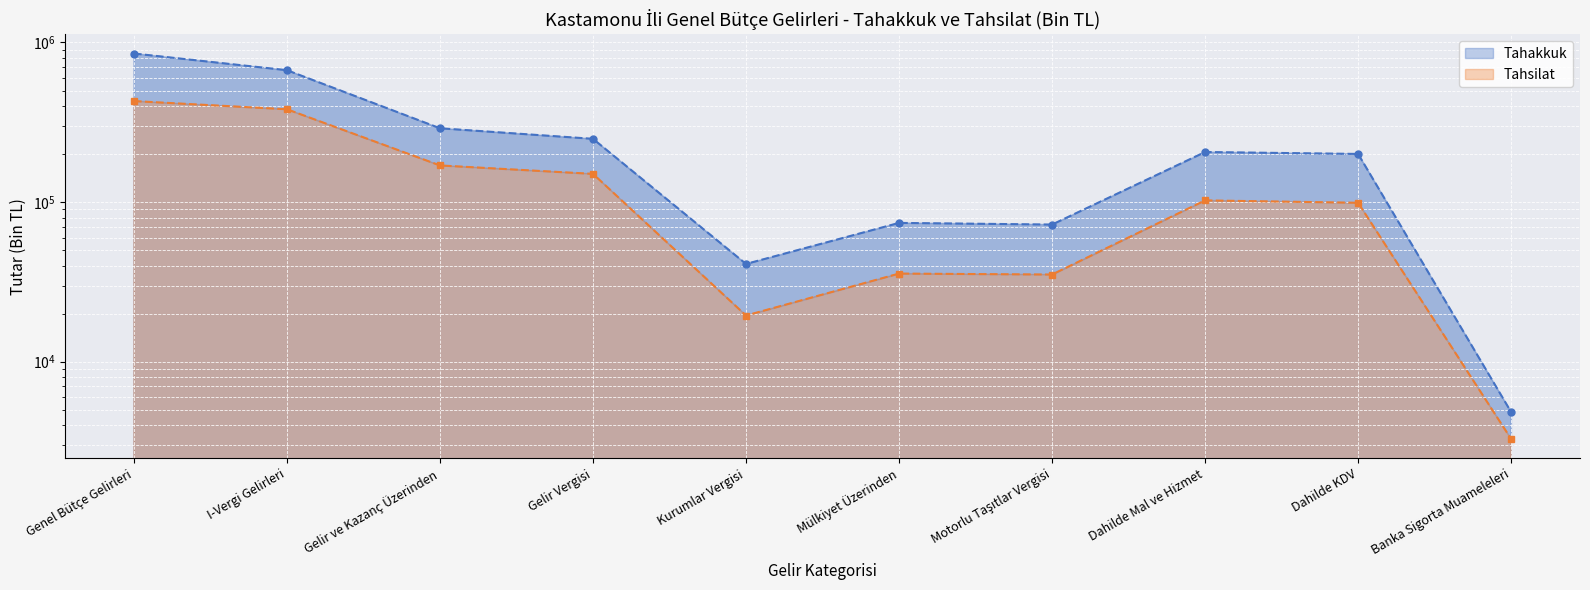

True or false: Tahsilat and Tahakkuk cross at least once.

False